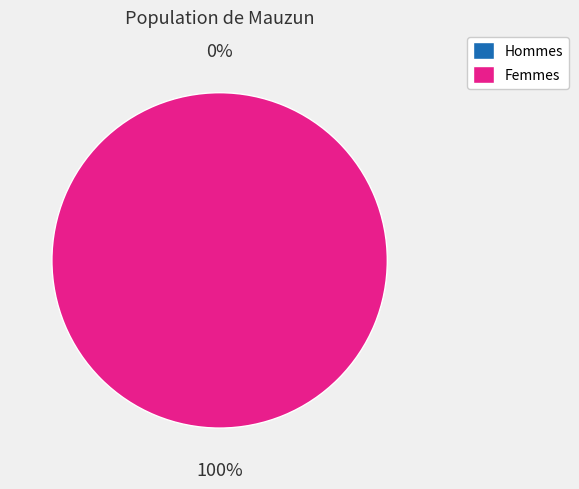

Count the number of slices in the pie.

2